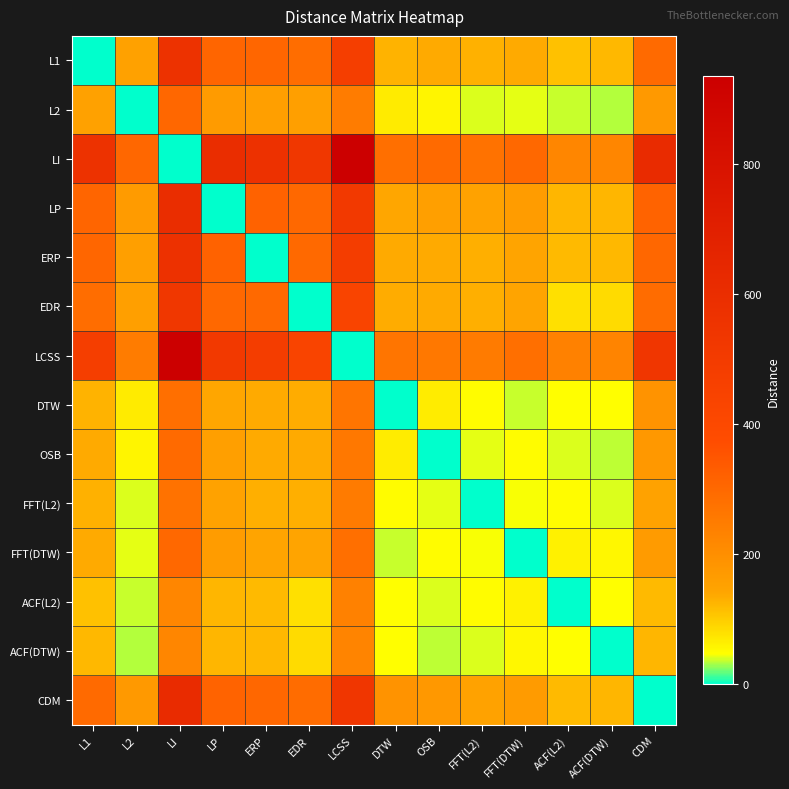

Rank the series by their maximum value, from highest to lowest.

LI, LCSS, CDM, LP, ERP, L1, EDR, L2, FFT(DTW), OSB, DTW, FFT(L2), ACF(L2), ACF(DTW)